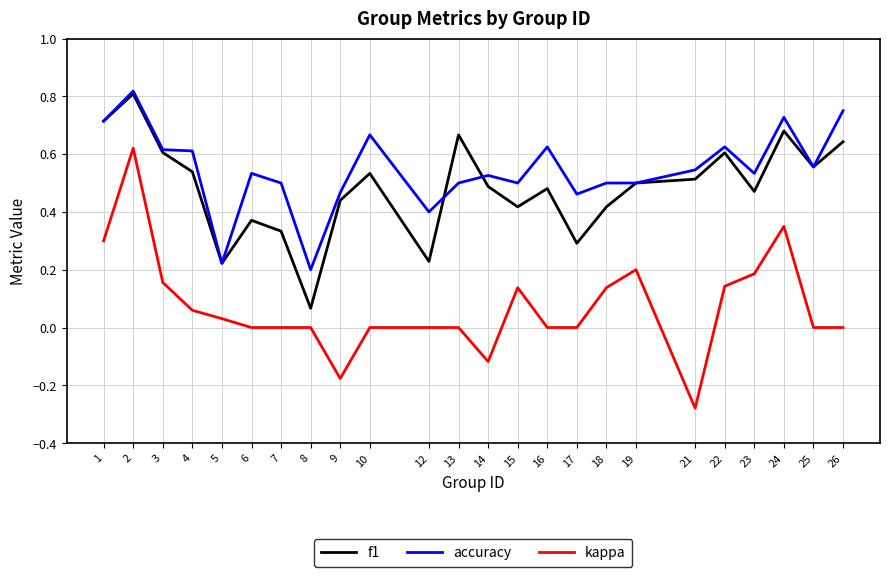

The value of f1 at 17 is 0.4. True or false?

False